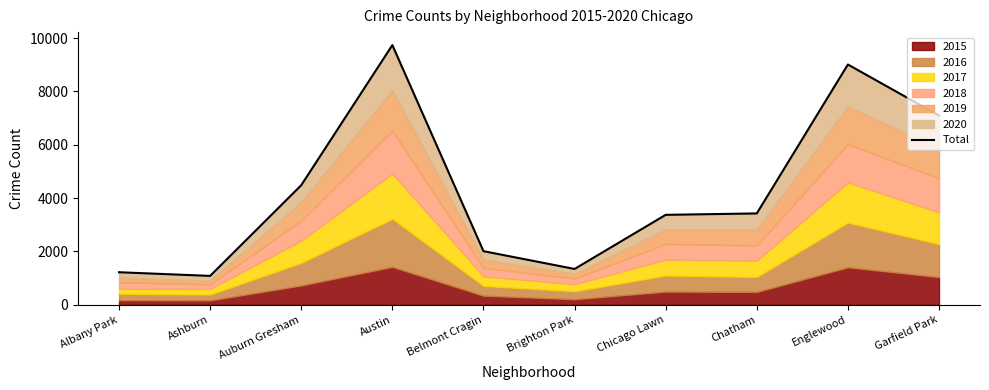

At which category does the chart reach its peak across all series?

Austin